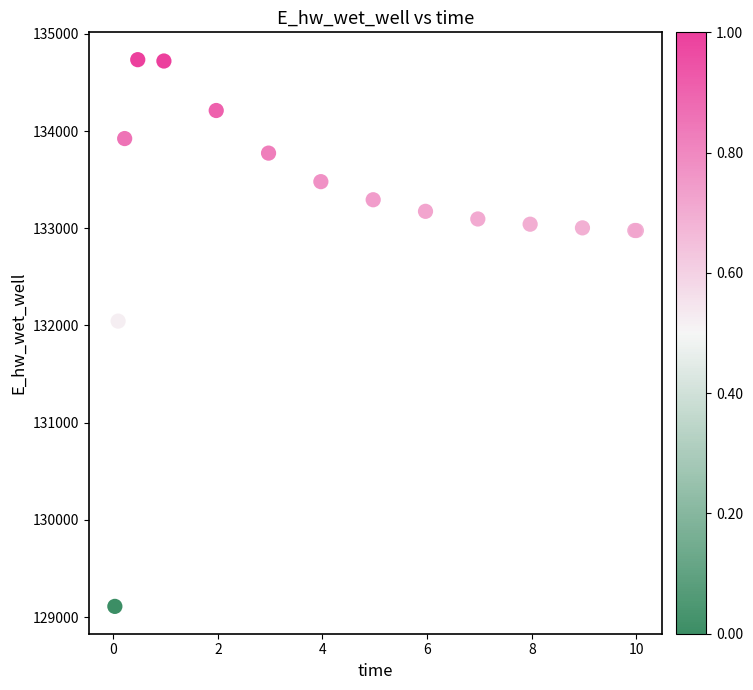

What Y value in the scatter plot is closest to 131922?

132044.9